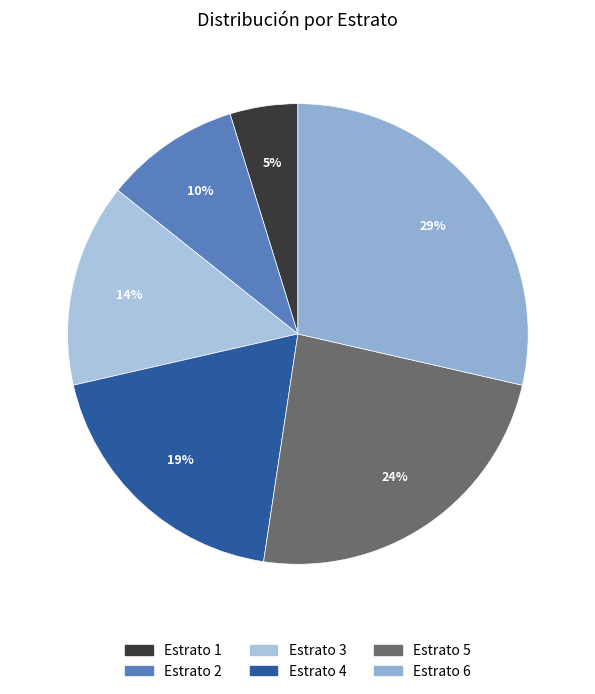

To the nearest percent, what is the average slice percentage?

17%